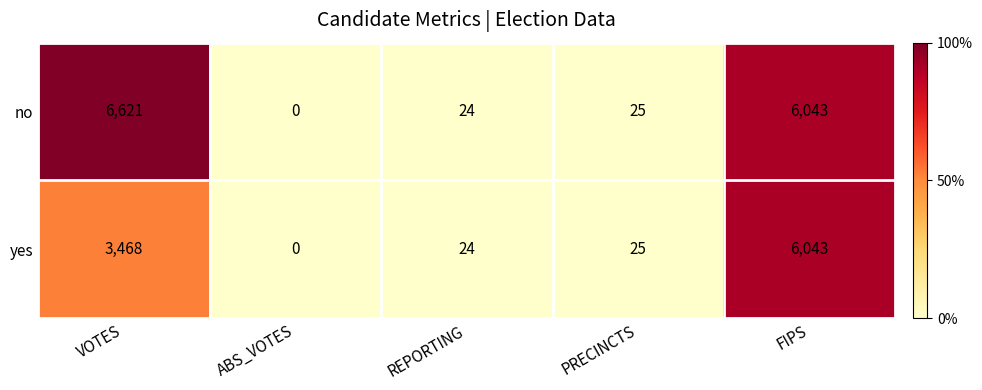

Reading left to right, transcribe all the data shown in this chart.

no: 6621	0	24	25	6043
yes: 3468	0	24	25	6043